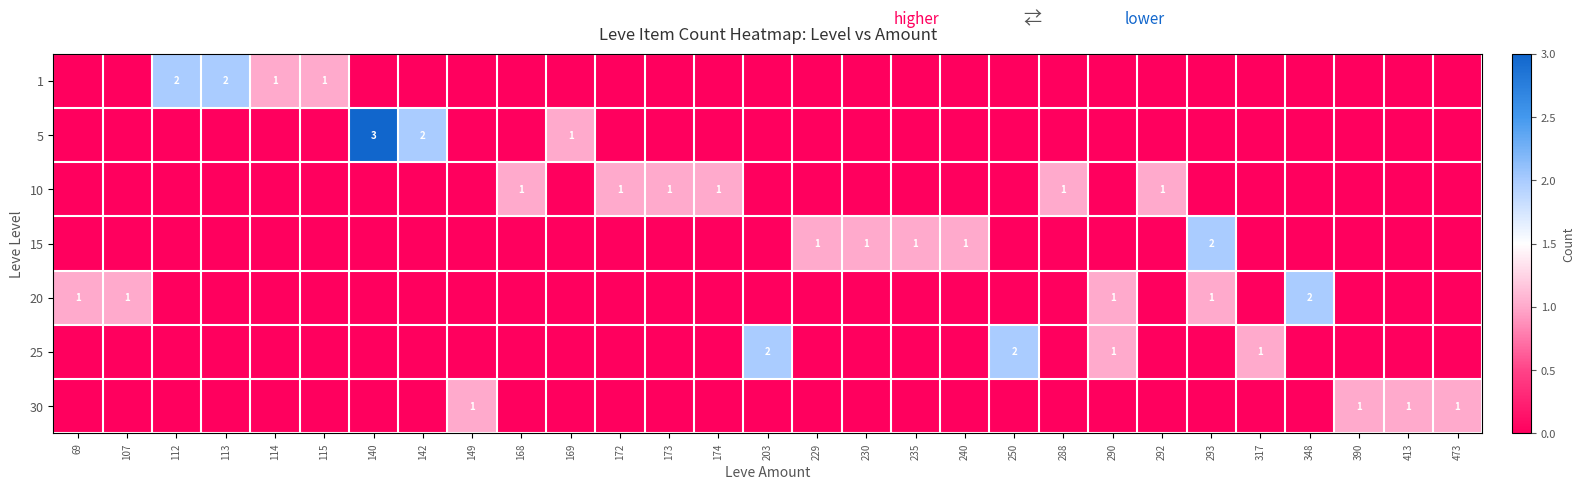

Is it true that 10 equals 1 at 292?

True